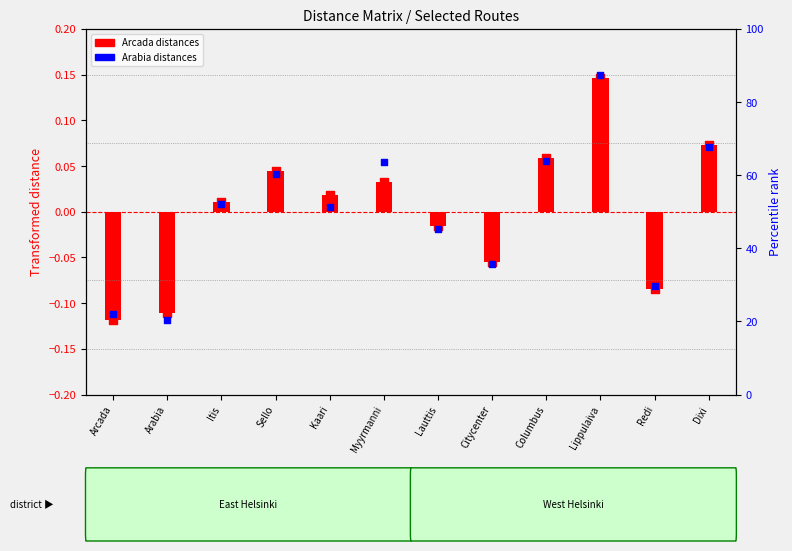

Which series has the largest total across all categories?

Arabia distances (point)